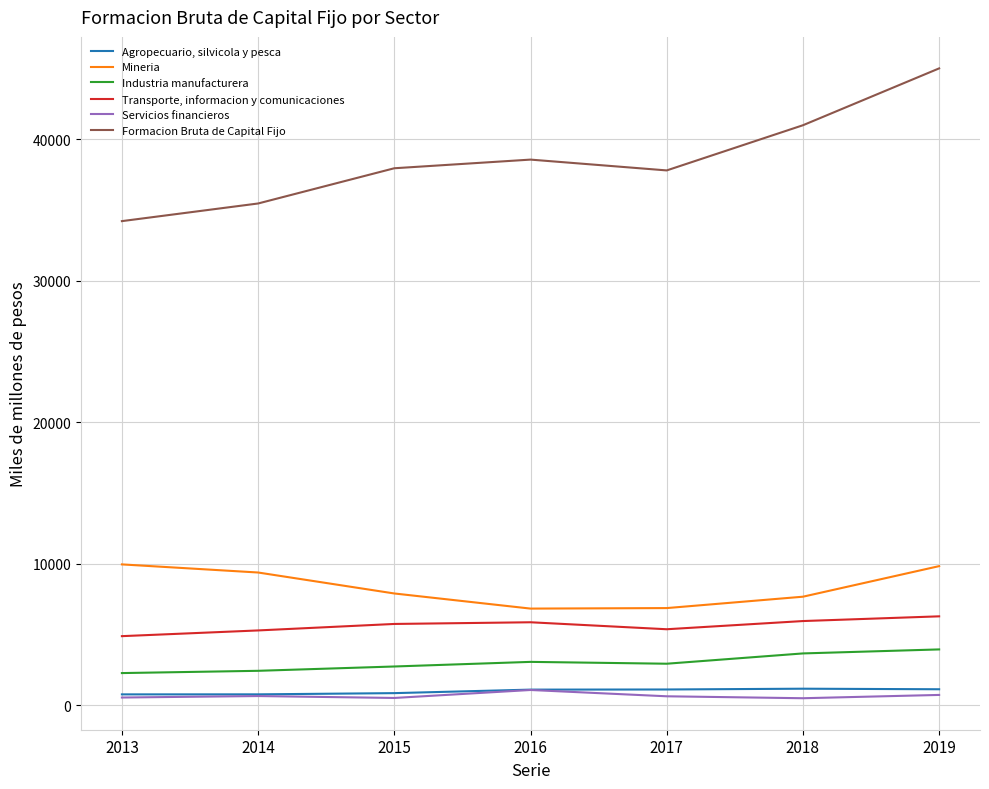

Which series has the largest total across all categories?

Formacion Bruta de Capital Fijo